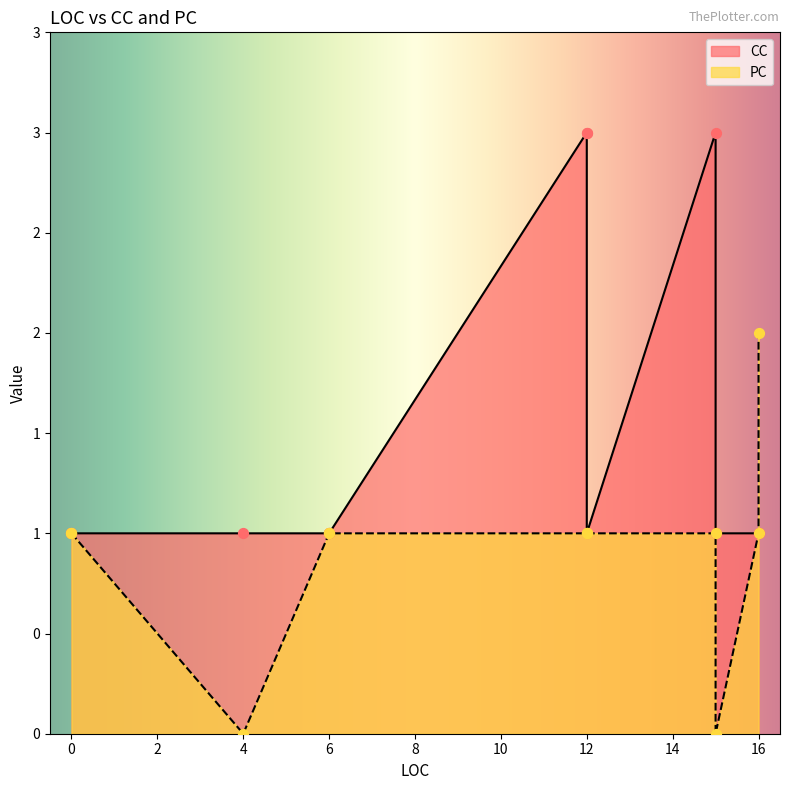

Which series has the largest total across all categories?

CC